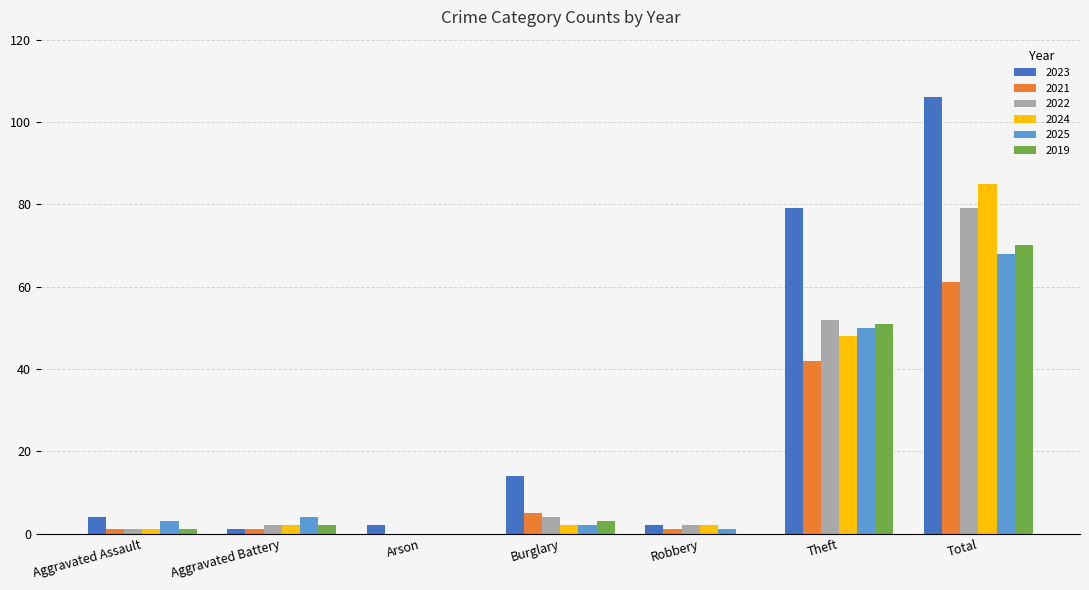

What are all the series names shown in the legend?

2023, 2021, 2022, 2024, 2025, 2019